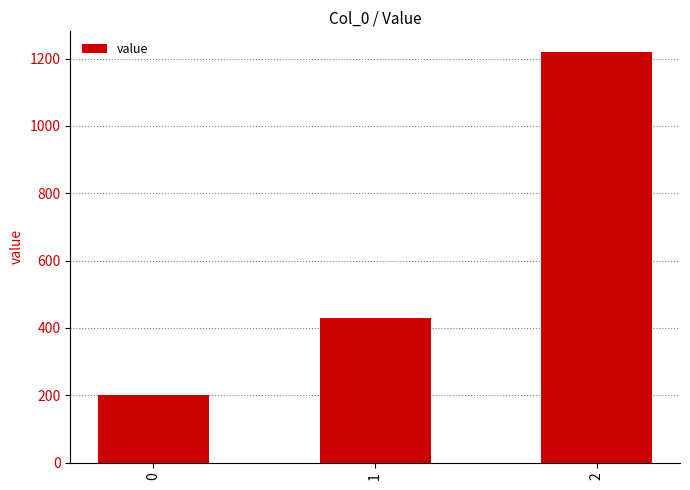

How many data points does each series have?

3